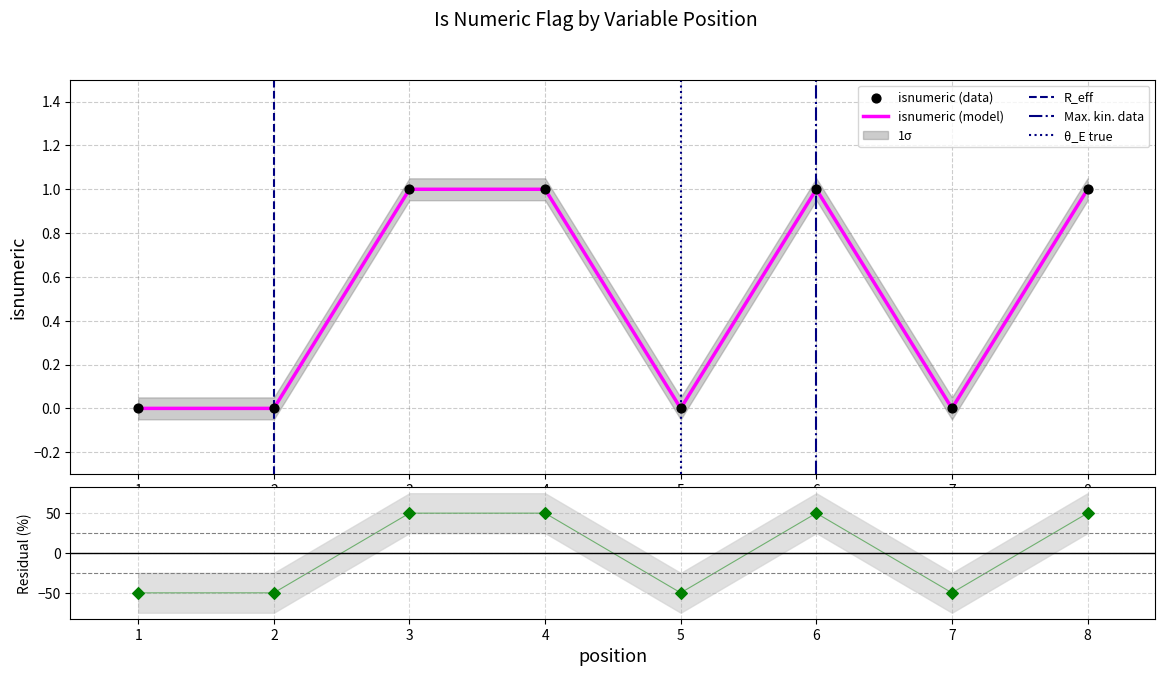

Which has a higher value, 8 or 5?

8